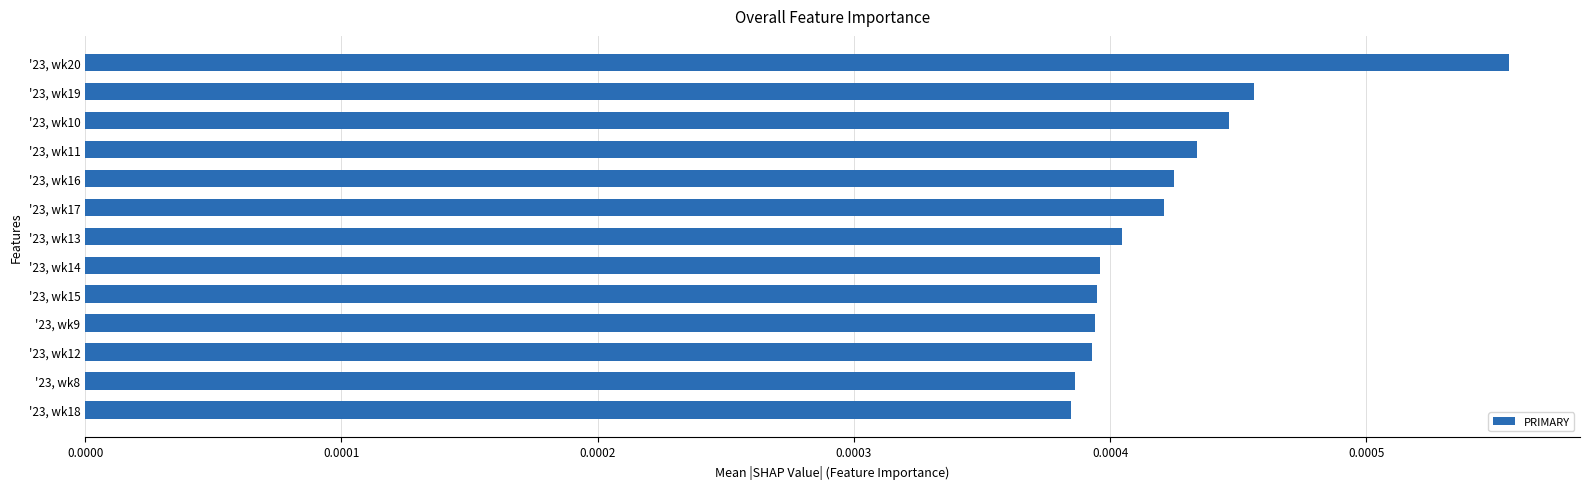

Does the chart contain any negative values?

No